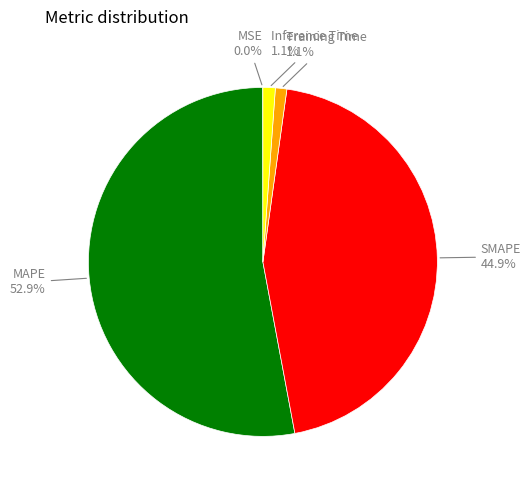

Which has a higher value, Inference Time or MAPE?

MAPE